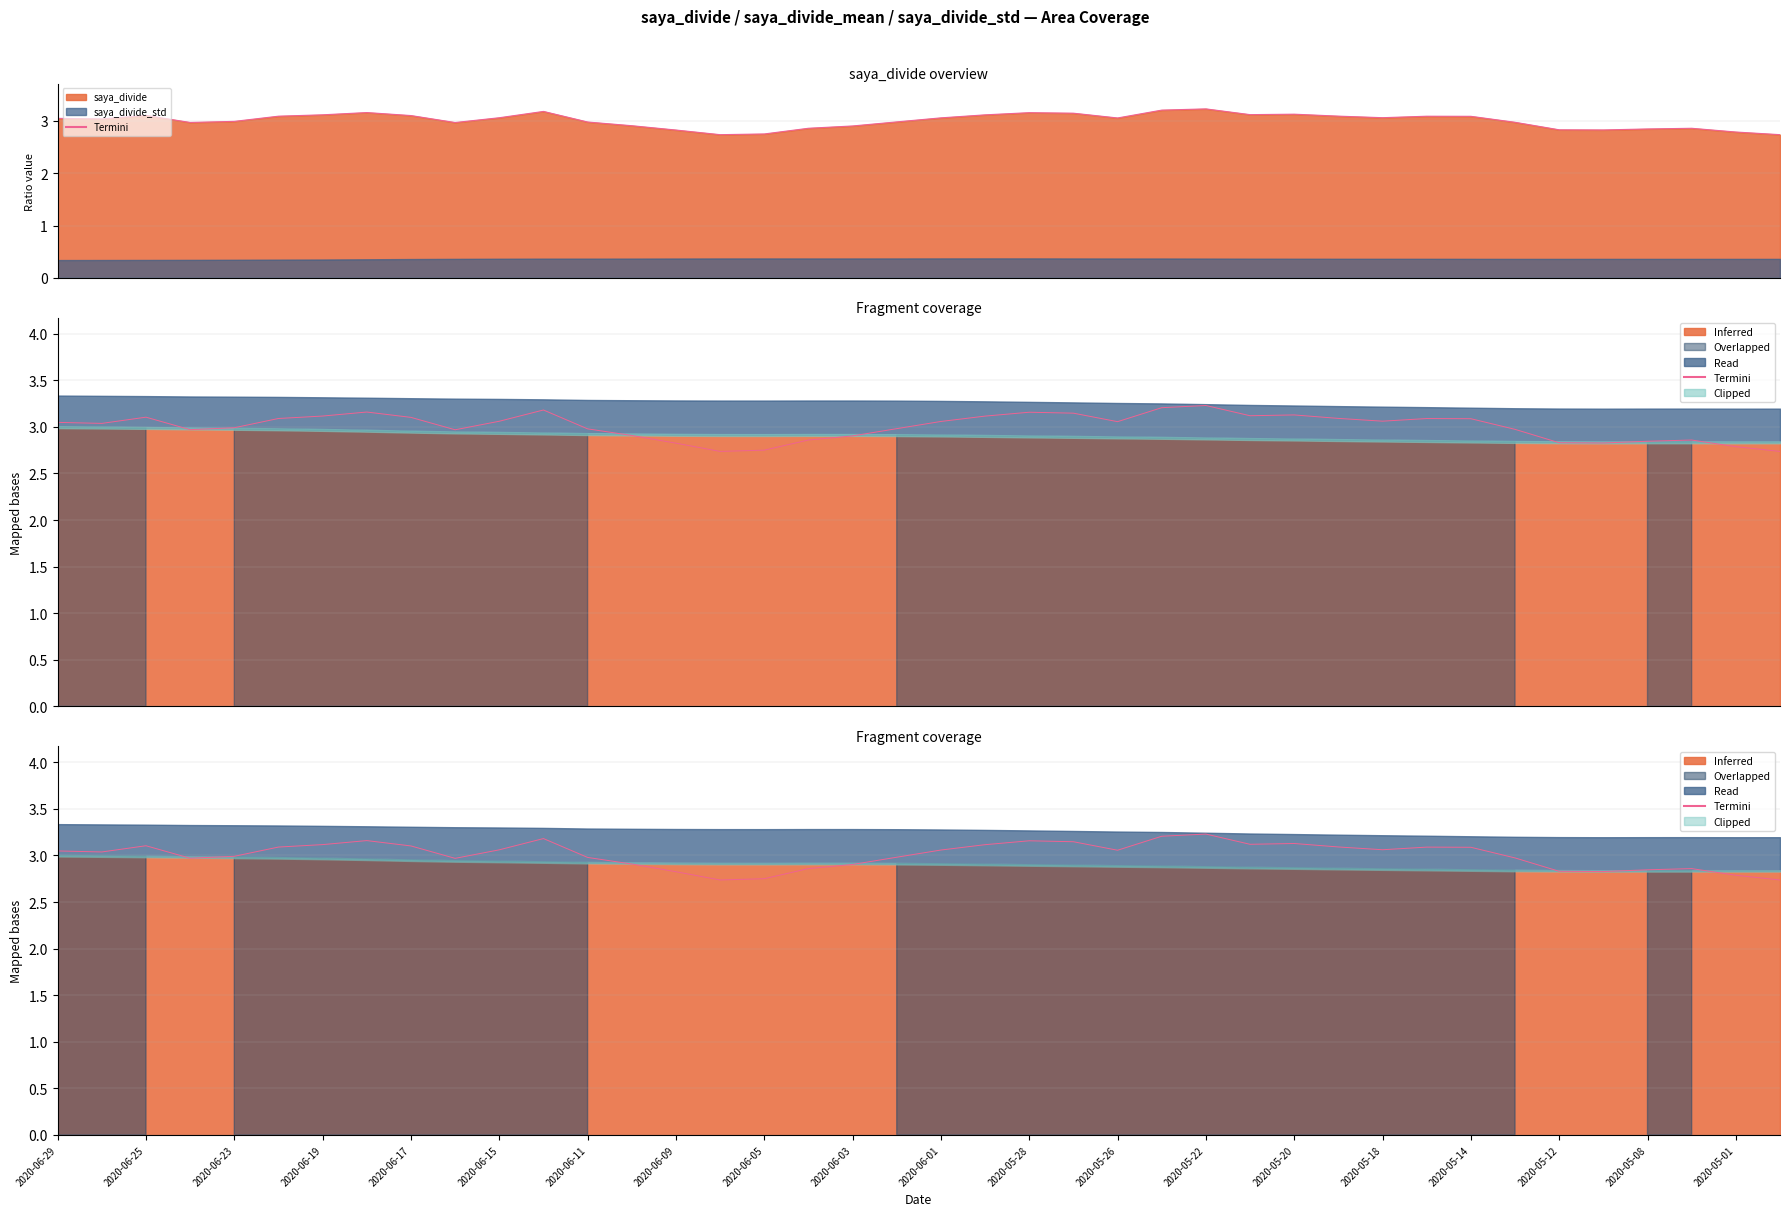

How many interior local valleys (lower than both neighbors) does the data have?

8